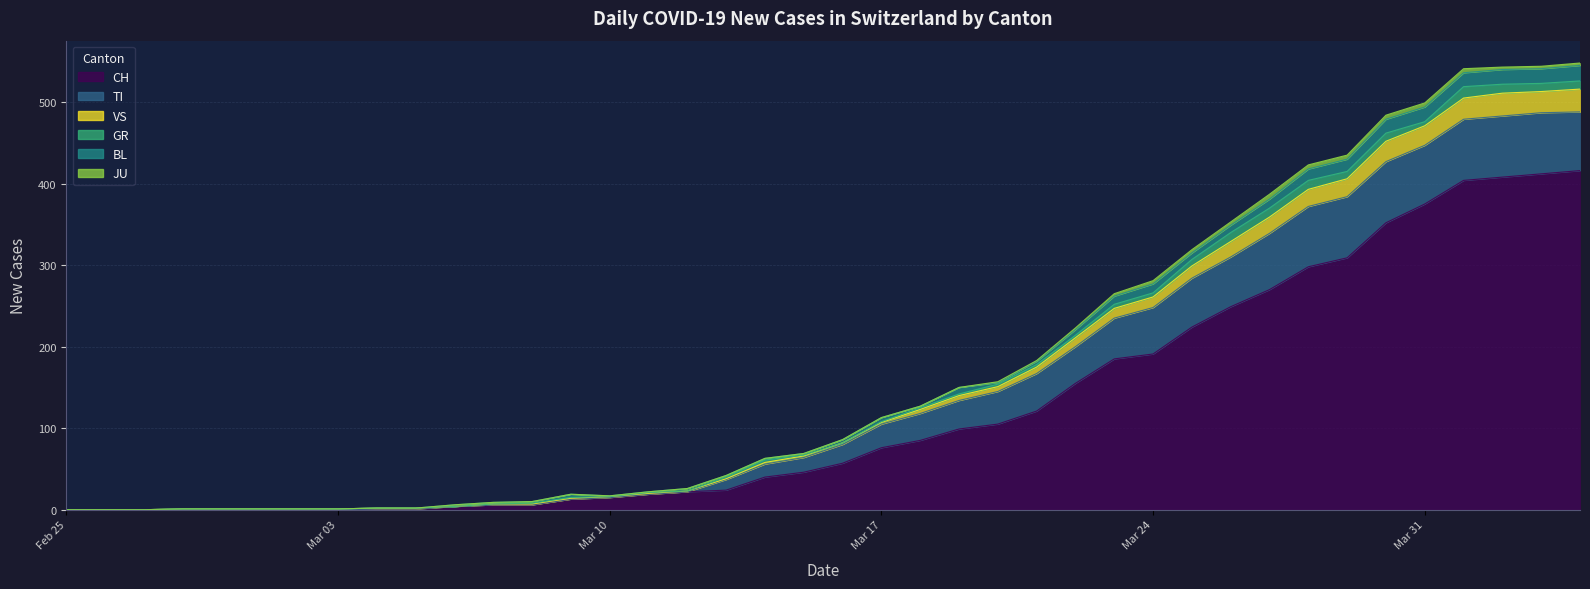

What are all the series names shown in the legend?

CH, TI, VS, GR, BL, JU